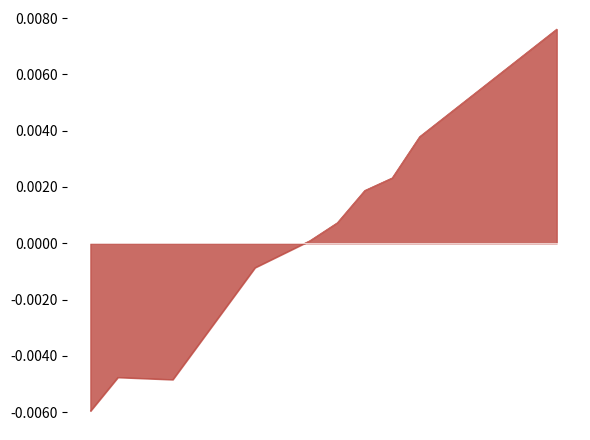

Is this an area chart (filled region under the line)?

Yes